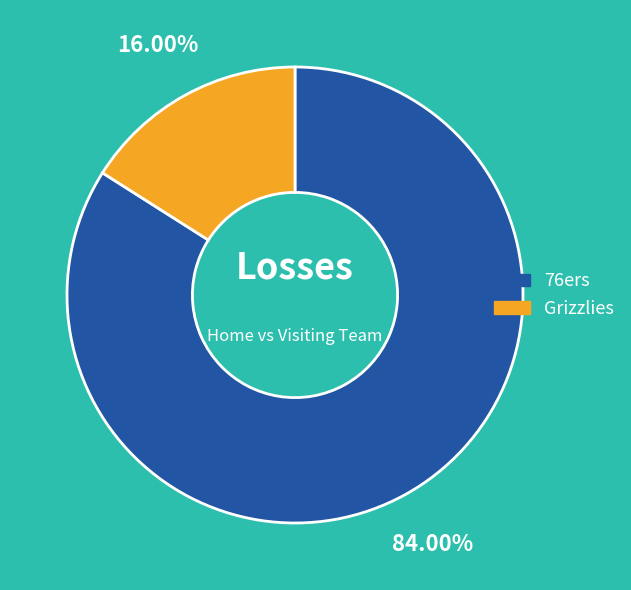

What percentage is the 76ers slice, to the nearest percent?

84%